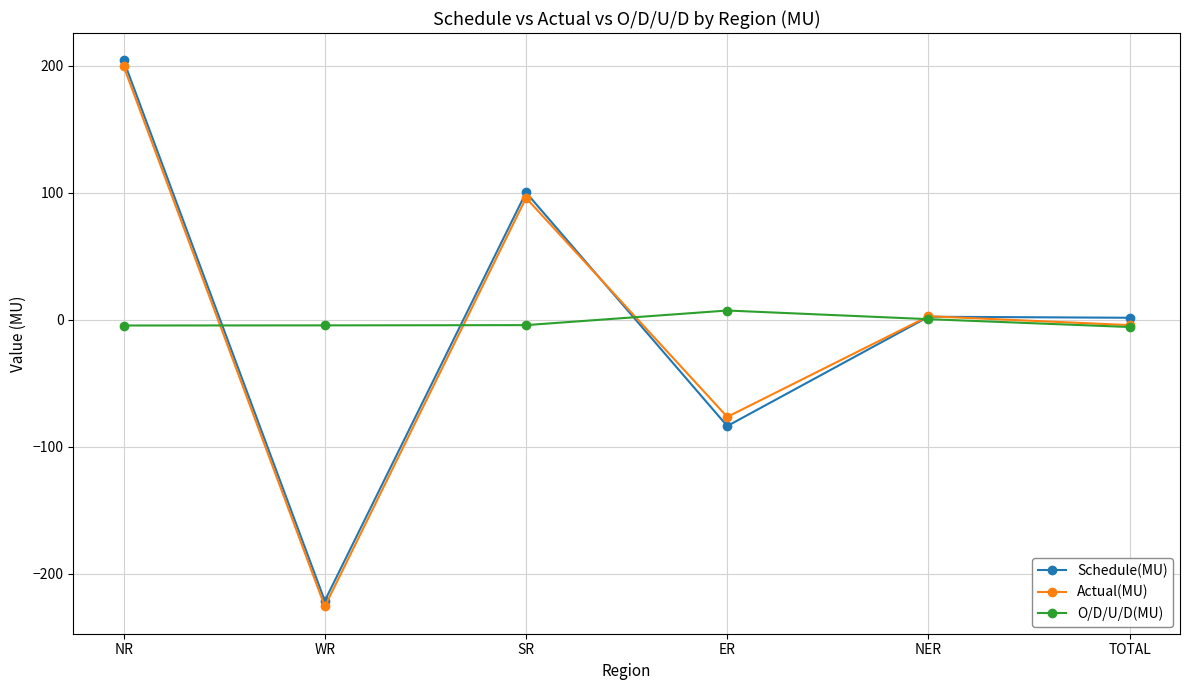

At which category is the sum across all series the highest?

NR